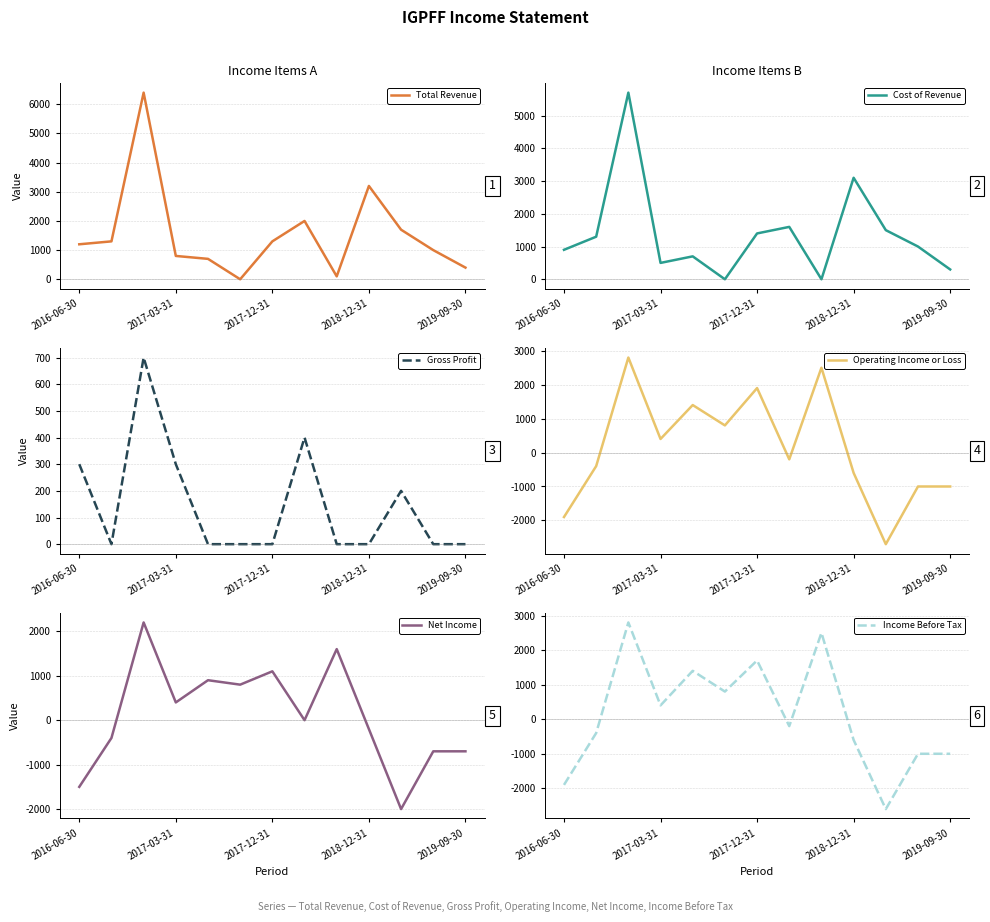

What is the difference between the maximum and second lowest values in the Gross Profit series?

700